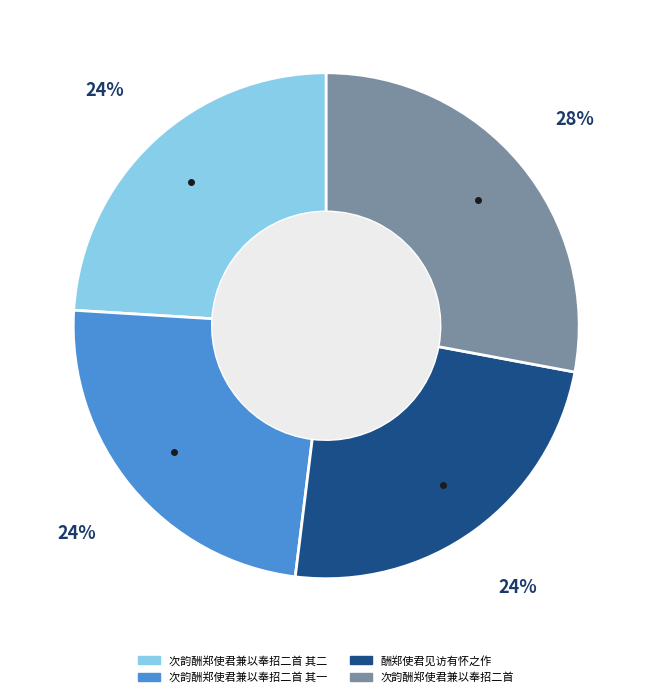

To the nearest percent, what is the difference between the largest and smallest slice percentages?

4%